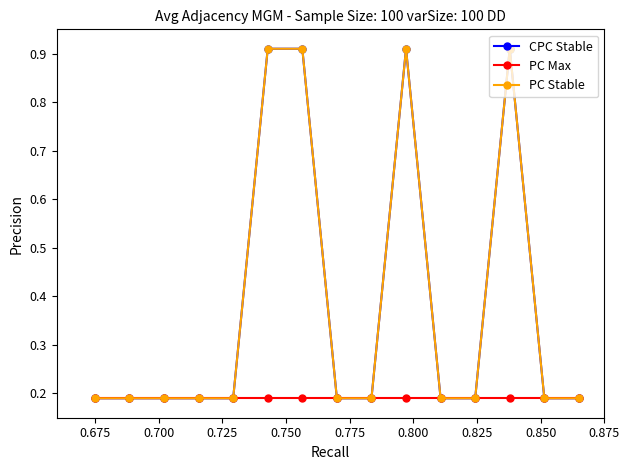

Does the chart have visible grid lines?

No